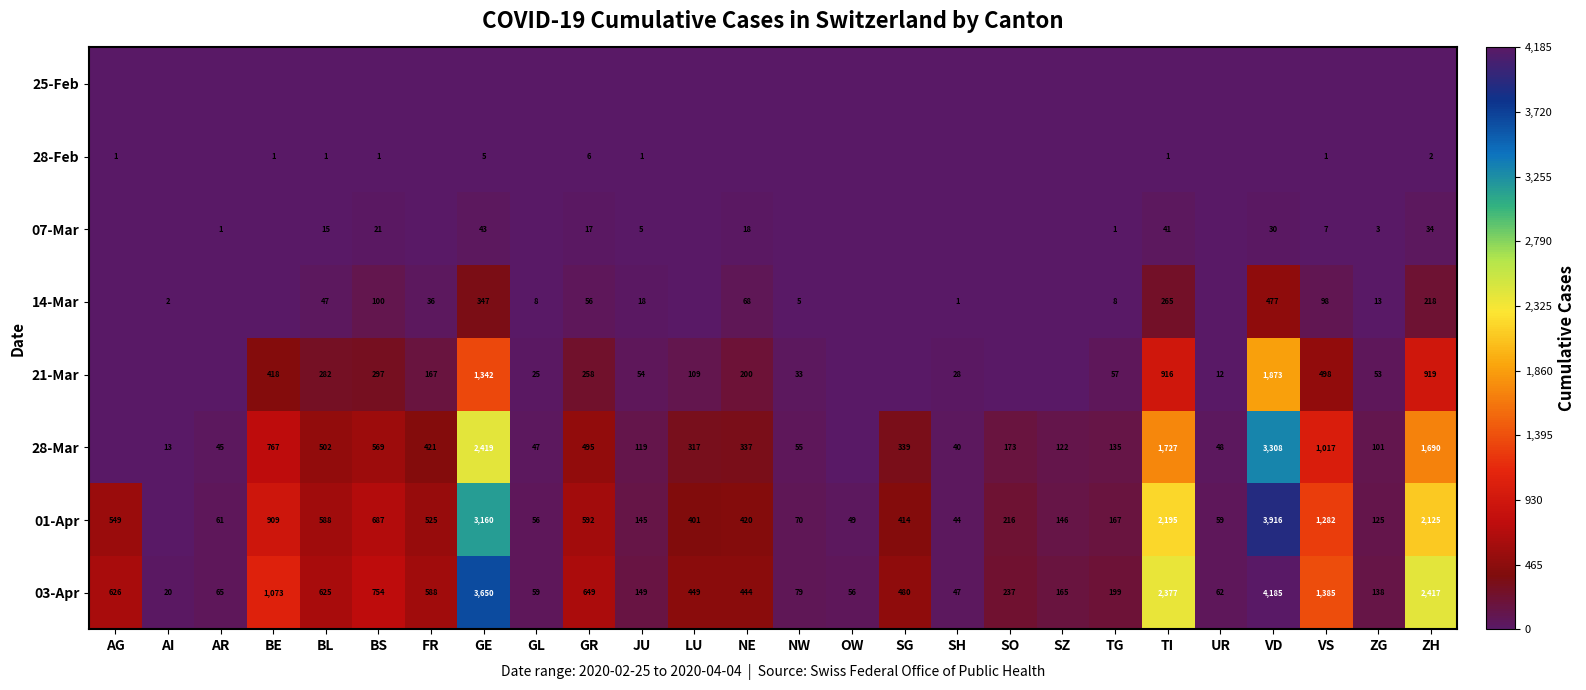

What is the difference between the 01-Apr values at BE and LU?

508